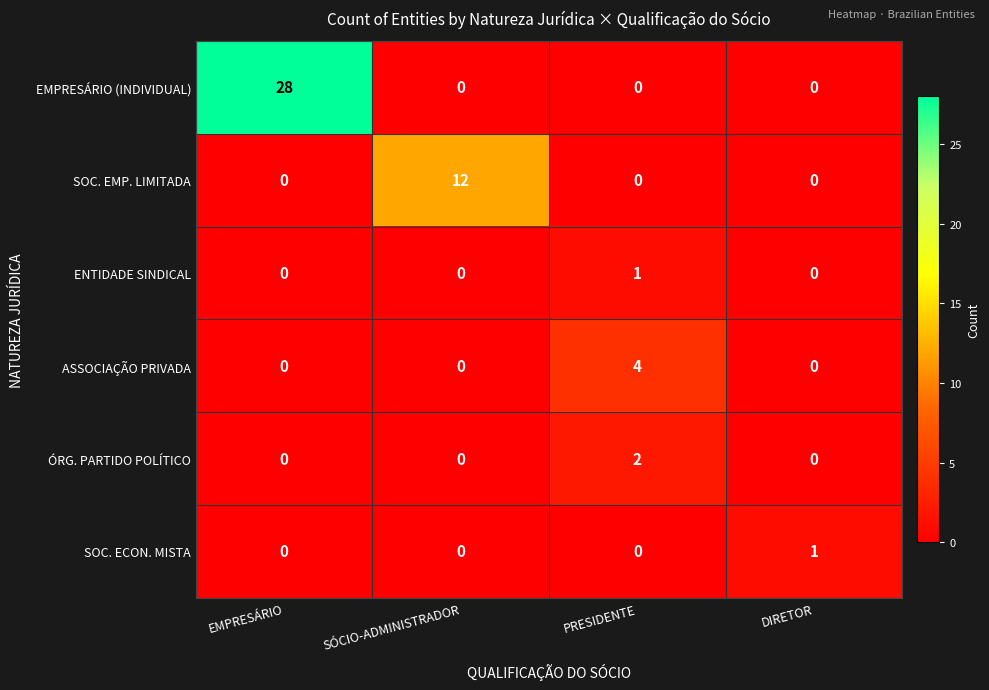

Reading right to left, list all the values displayed in this chart.

EMPRESÁRIO (INDIVIDUAL): 0	0	0	28
SOC. EMP. LIMITADA: 0	0	12	0
ENTIDADE SINDICAL: 0	1	0	0
ASSOCIAÇÃO PRIVADA: 0	4	0	0
ÓRG. PARTIDO POLÍTICO: 0	2	0	0
SOC. ECON. MISTA: 1	0	0	0